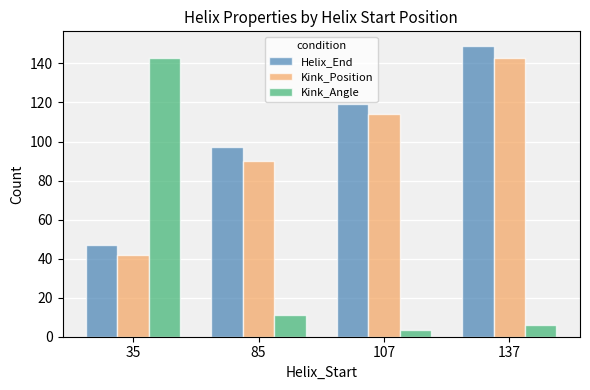

Are the bars horizontal?

No